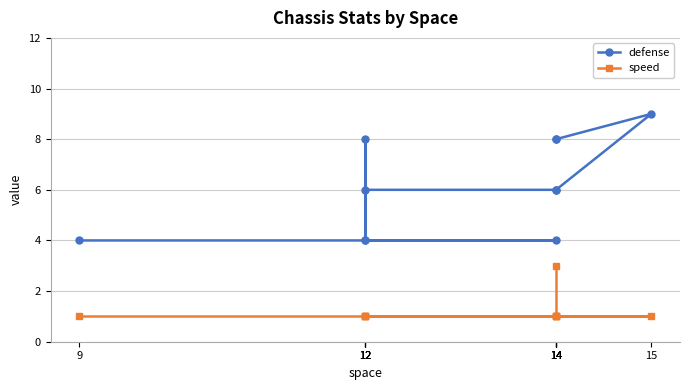

What is the minimum value for defense?

4